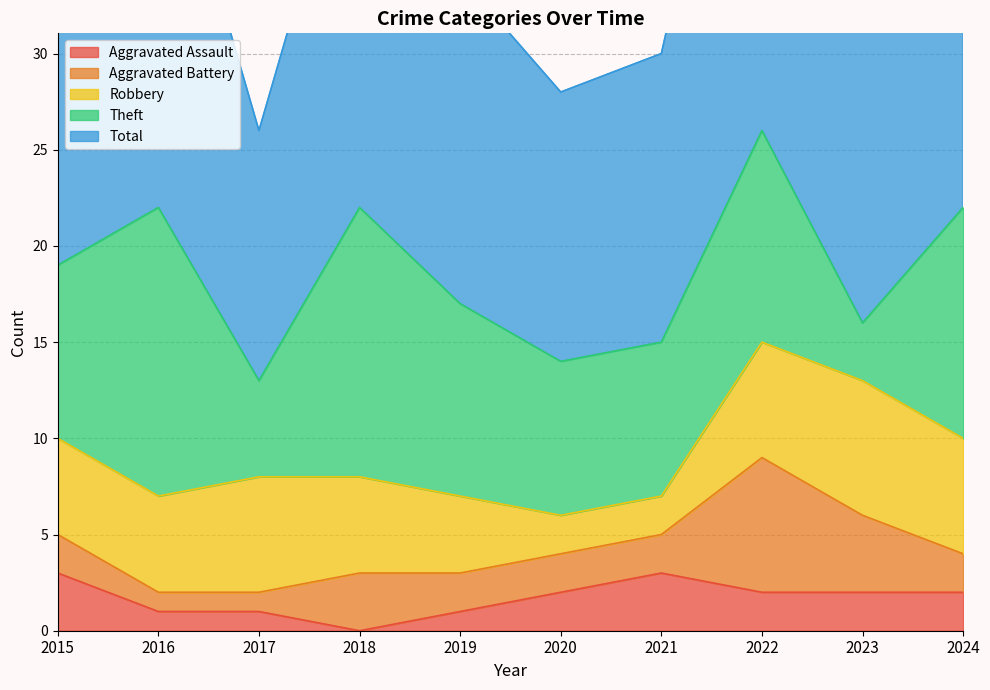

What is the difference between the maximum and minimum values in the Robbery series?

5